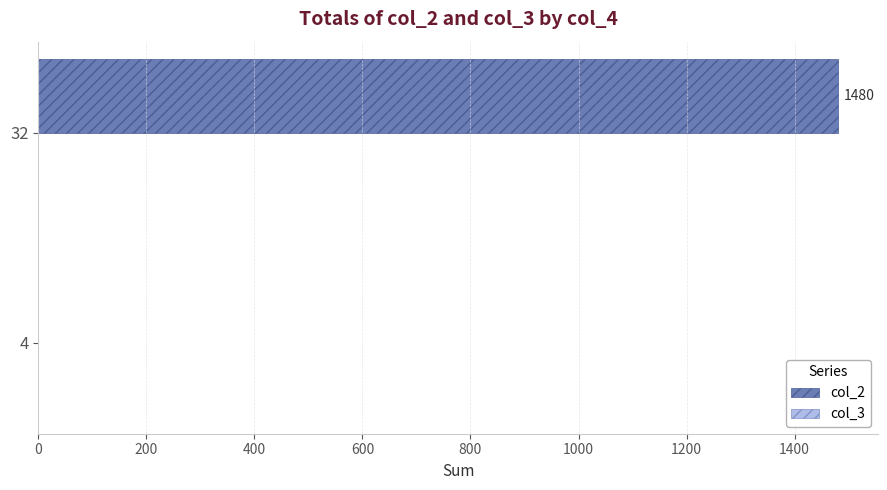

What is the maximum value shown in the chart?

1480